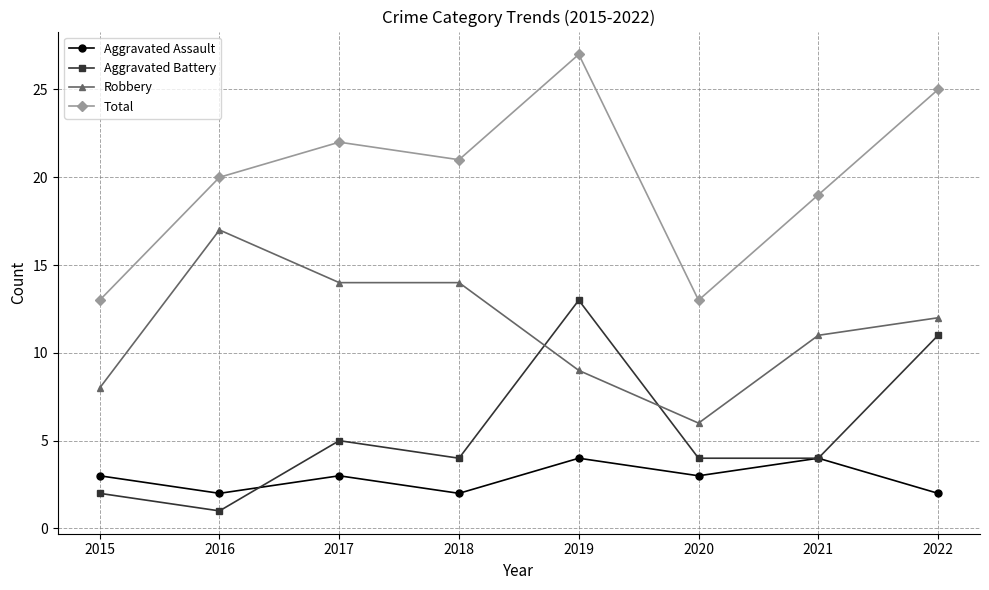

What is the value of the Robbery point at the 3rd from the left?

14